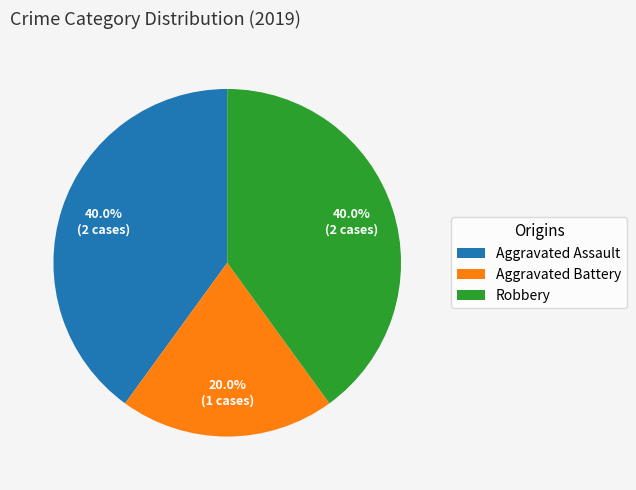

To the nearest percent, what is the average slice percentage?

33%